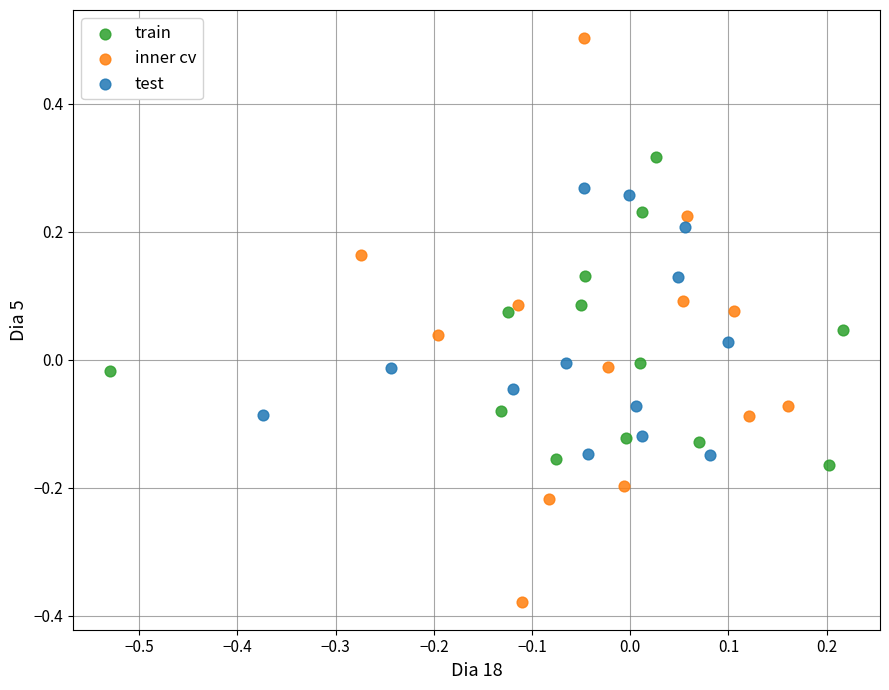

Which series contains the lowest Y value?

inner cv